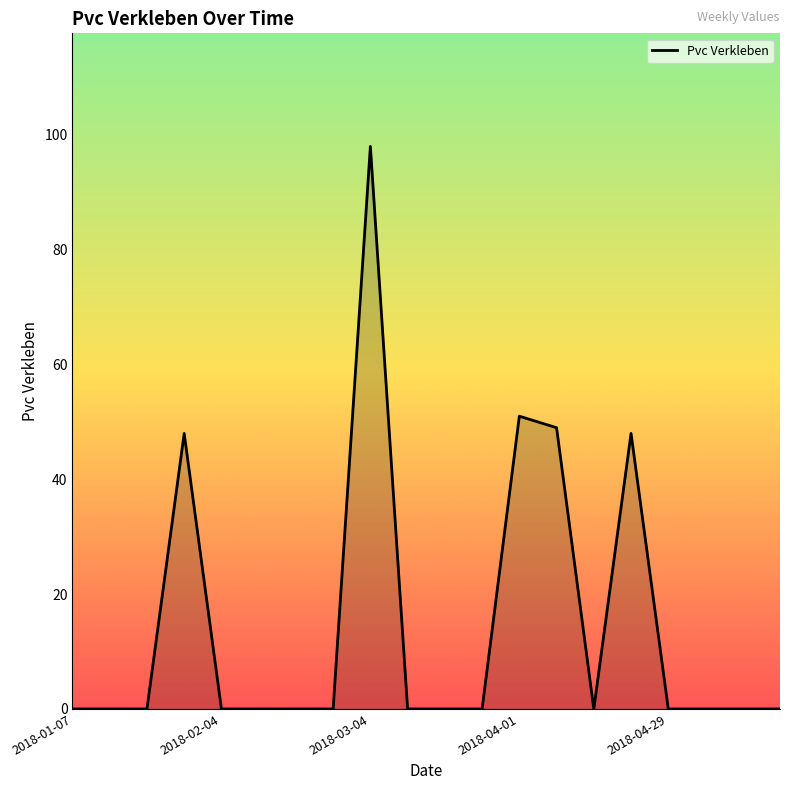

Is this an area chart (filled region under the line)?

Yes